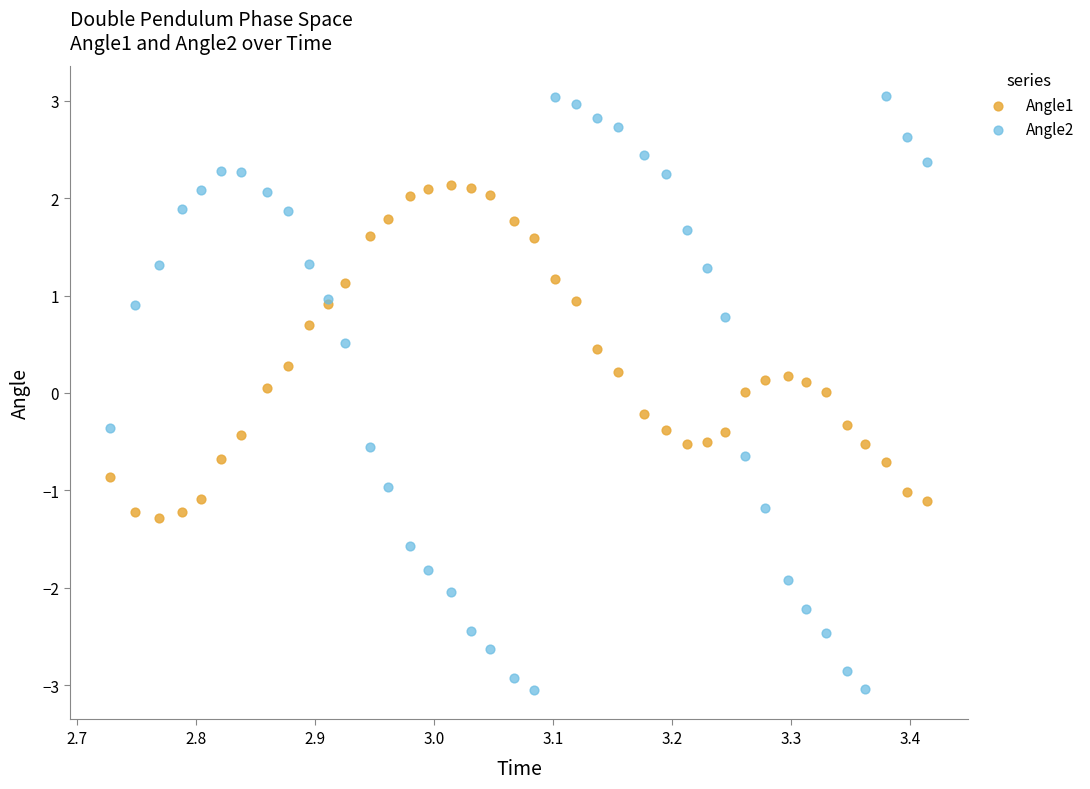

Which series reaches the maximum Y coordinate?

Angle2